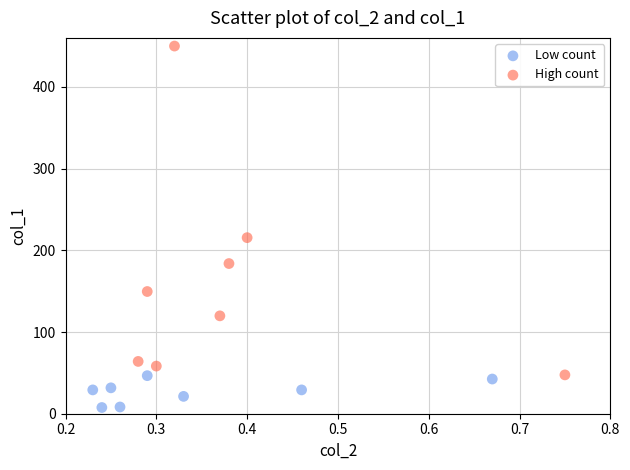

Which series reaches the maximum Y coordinate?

High count